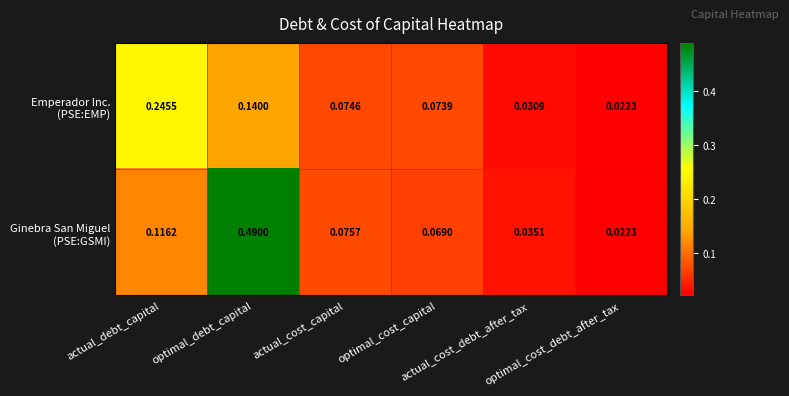

What is the total value across all series at actual_cost_debt_after_tax?

0.1